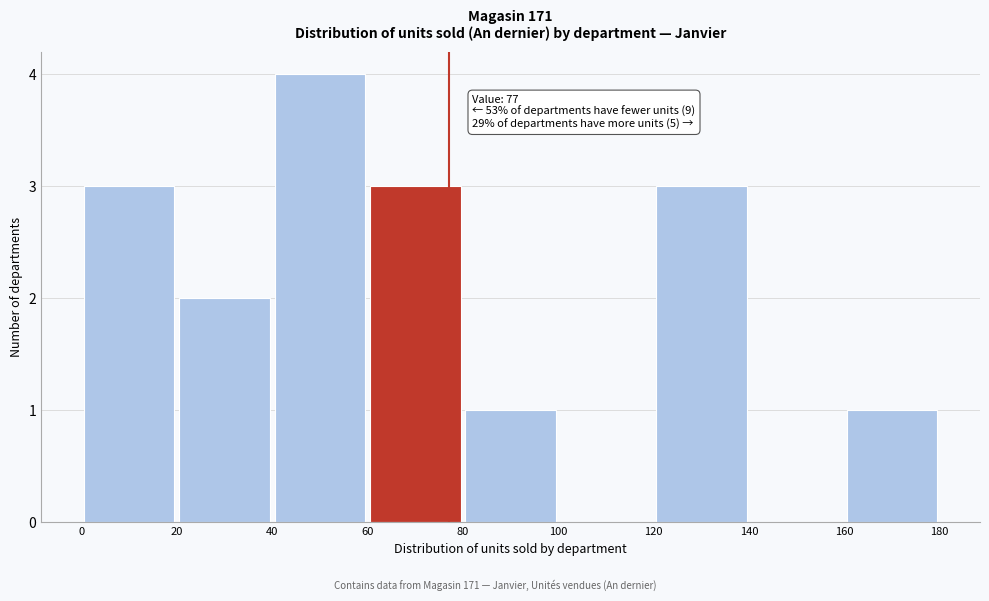

Which range on the x-axis has the tallest bar?

40 to 60